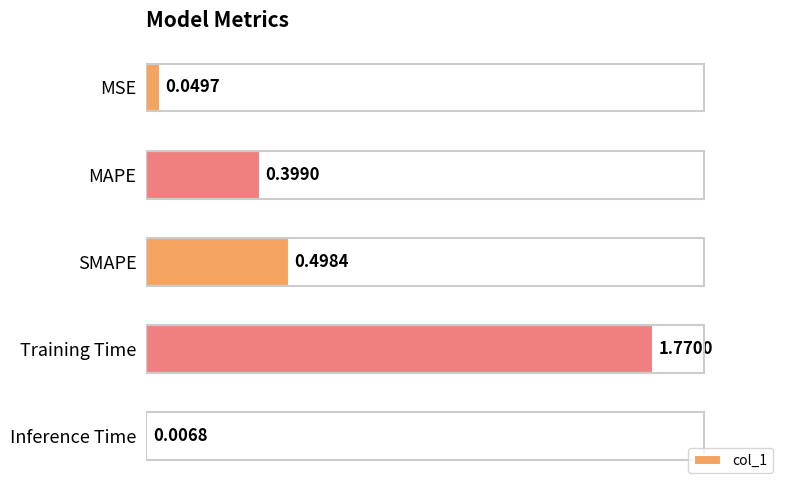

Which has a higher value, MAPE or MSE?

MAPE